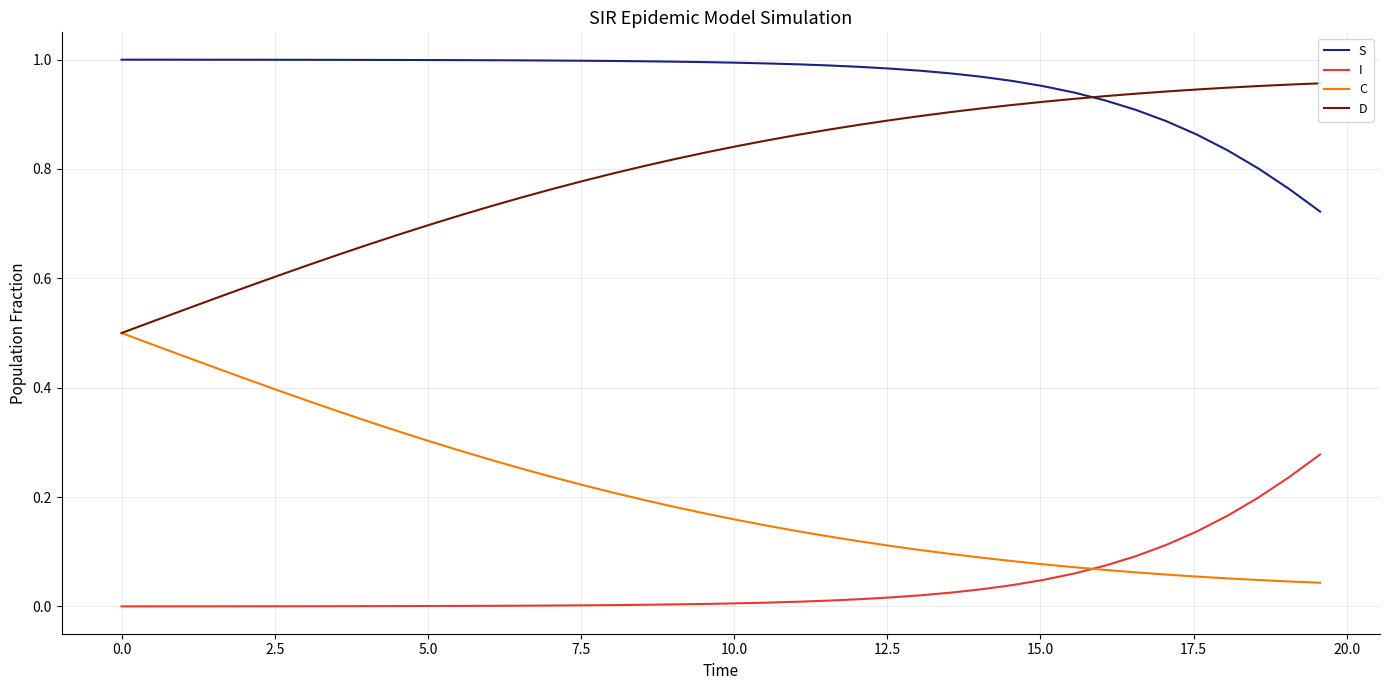

Rank the series by their average value, from highest to lowest.

S, D, C, I